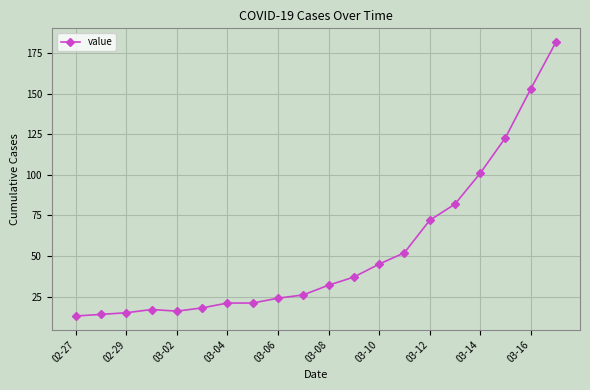

What is the maximum value shown in the chart?

182